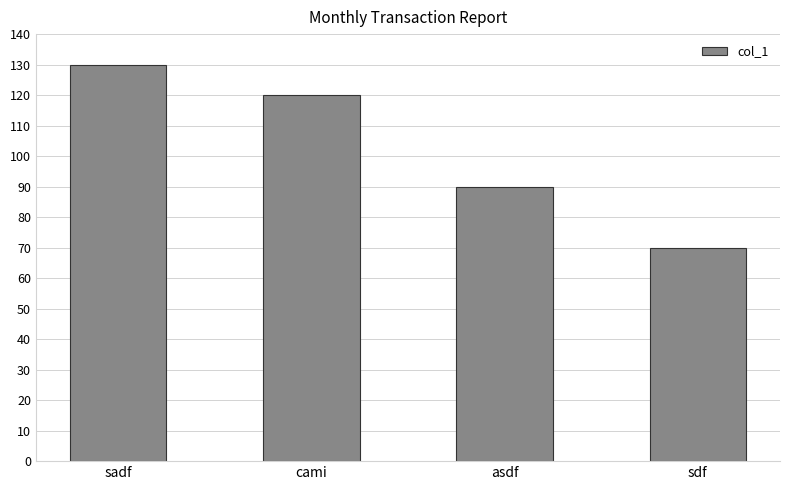

What position from the right is asdf?

2